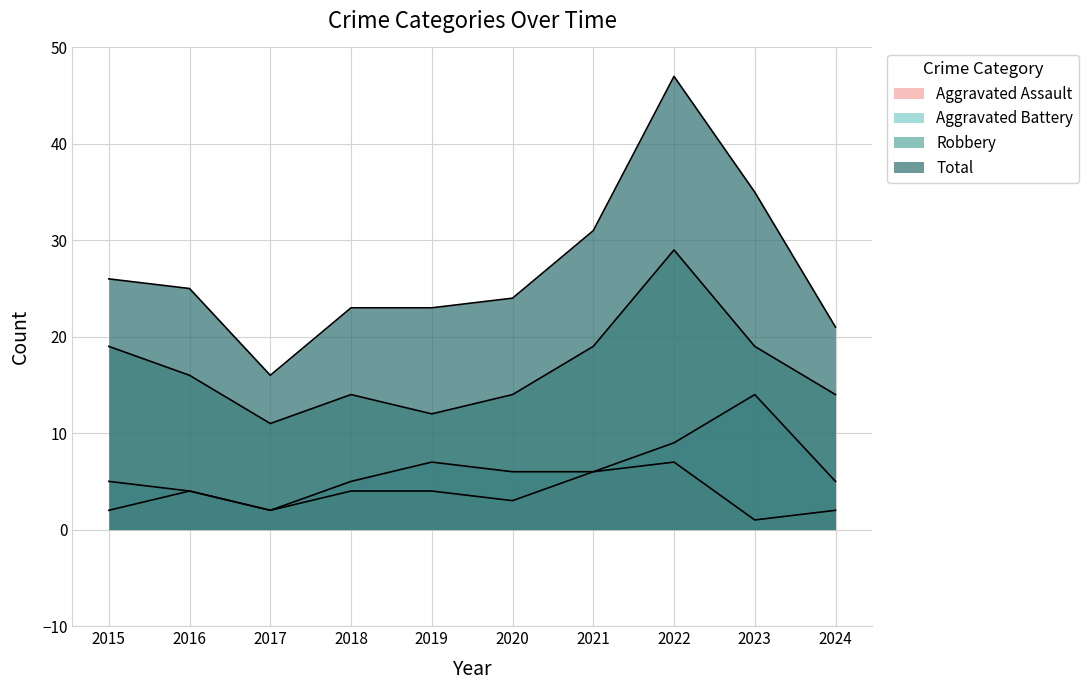

What is the sum of all Aggravated Assault values?

35